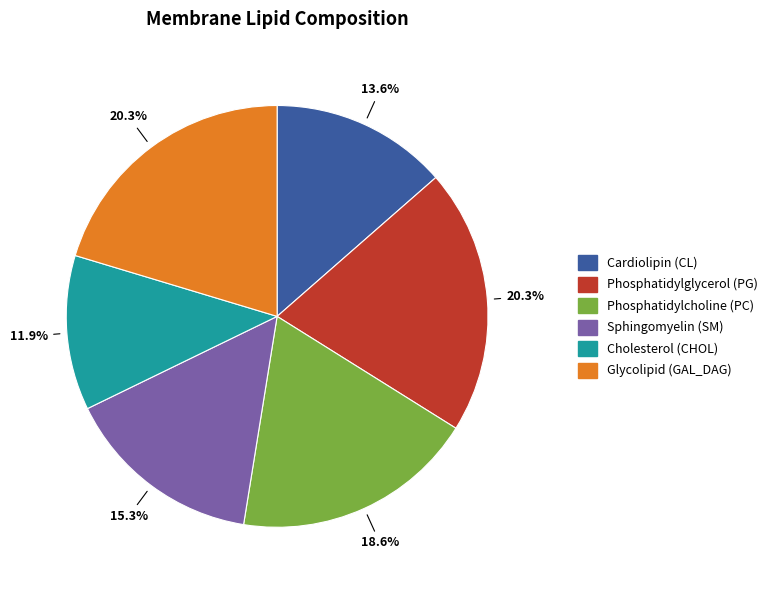

To the nearest percent, what is the average slice percentage?

17%